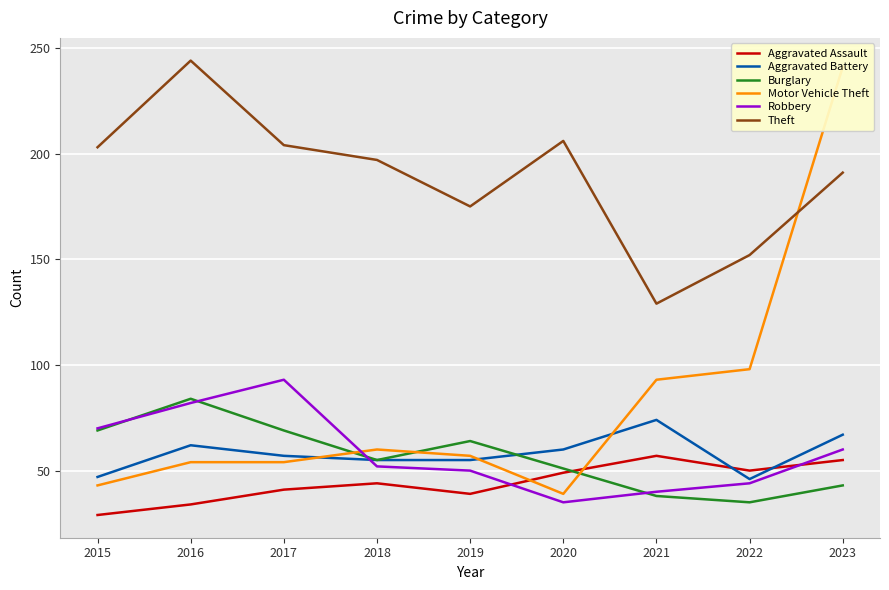

Reading left to right, what are all the values shown in this chart?

Aggravated Assault: 2015=29	2016=34	2017=41	2018=44	2019=39	2020=49	2021=57	2022=50	2023=55
Aggravated Battery: 2015=47	2016=62	2017=57	2018=55	2019=55	2020=60	2021=74	2022=46	2023=67
Burglary: 2015=69	2016=84	2017=69	2018=55	2019=64	2020=51	2021=38	2022=35	2023=43
Motor Vehicle Theft: 2015=43	2016=54	2017=54	2018=60	2019=57	2020=39	2021=93	2022=98	2023=241
Robbery: 2015=70	2016=82	2017=93	2018=52	2019=50	2020=35	2021=40	2022=44	2023=60
Theft: 2015=203	2016=244	2017=204	2018=197	2019=175	2020=206	2021=129	2022=152	2023=191